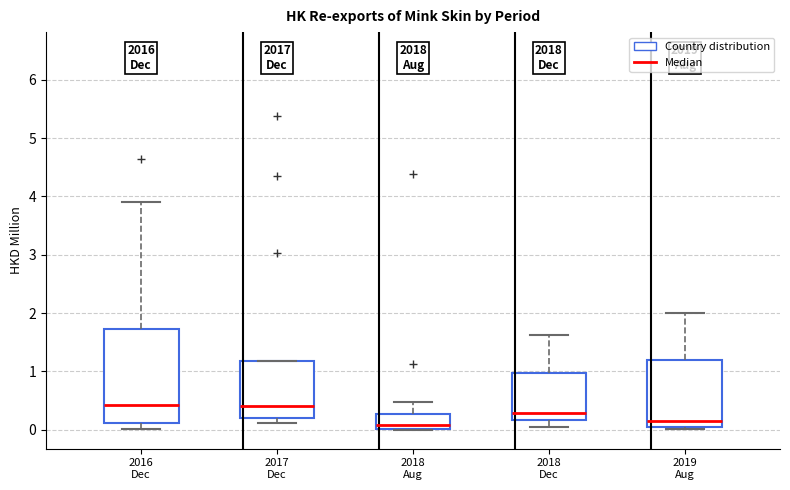

Reading left to right, transcribe this box plot: for each box, give where its median line is, the range the box spans, and where its two whiskers end, as read against the y-axis. The values are not printed on the chart, so give them approximately, as read against the axis.

2016 Dec: median 0.4, box 0.1 to 1.7, whiskers 0.0 to 3.9
2017 Dec: median 0.4, box 0.2 to 1.2, whiskers 0.1 to 1.2
2018 Aug: median 0.1, box 0.0 to 0.3, whiskers 0.0 to 0.5
2018 Dec: median 0.3, box 0.2 to 1.0, whiskers 0.0 to 1.6
2019 Aug: median 0.1 (just above the box's lower edge), box 0.1 to 1.2, whiskers 0.0 to 2.0